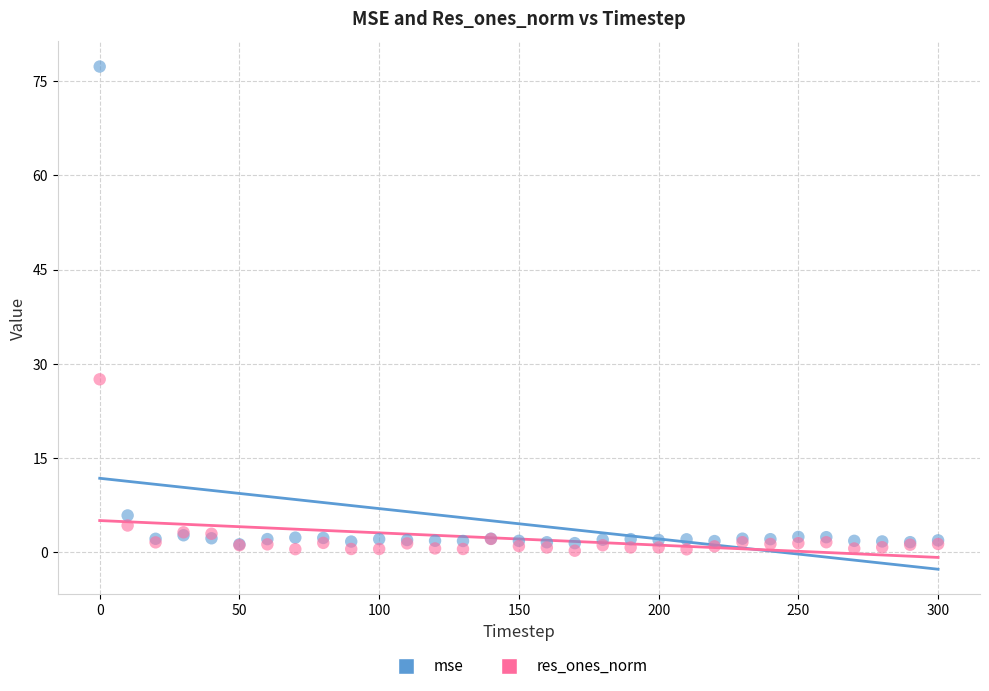

Which series contains the lowest Y value?

res_ones_norm